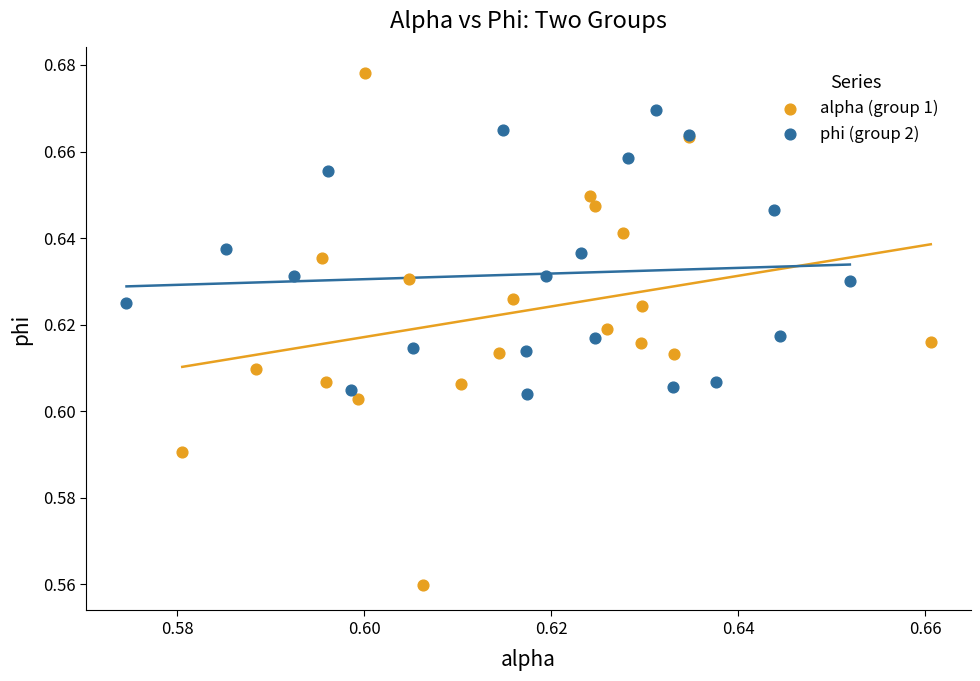

Which series reaches the minimum Y coordinate?

alpha (group 1)